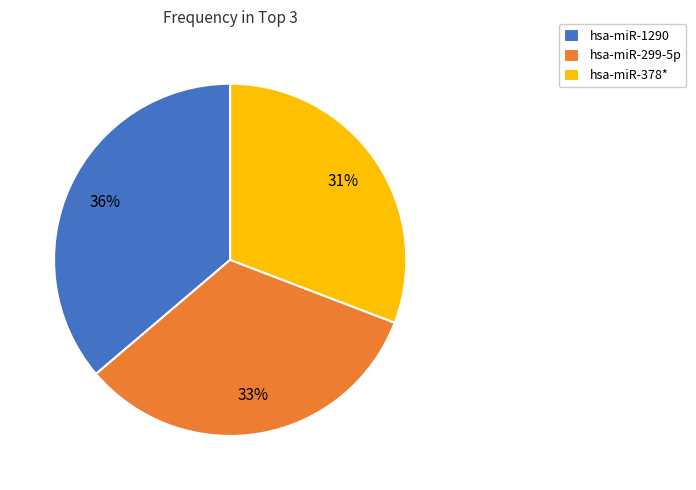

Is it true that hsa-miR-378* is 31% of the pie?

True